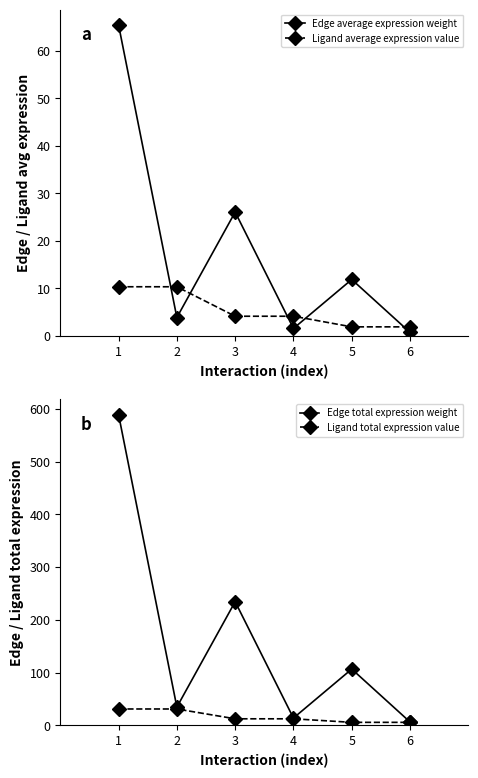

Between which two adjacent categories do Ligand total expression value and Edge average expression weight first intersect?

1 and 2